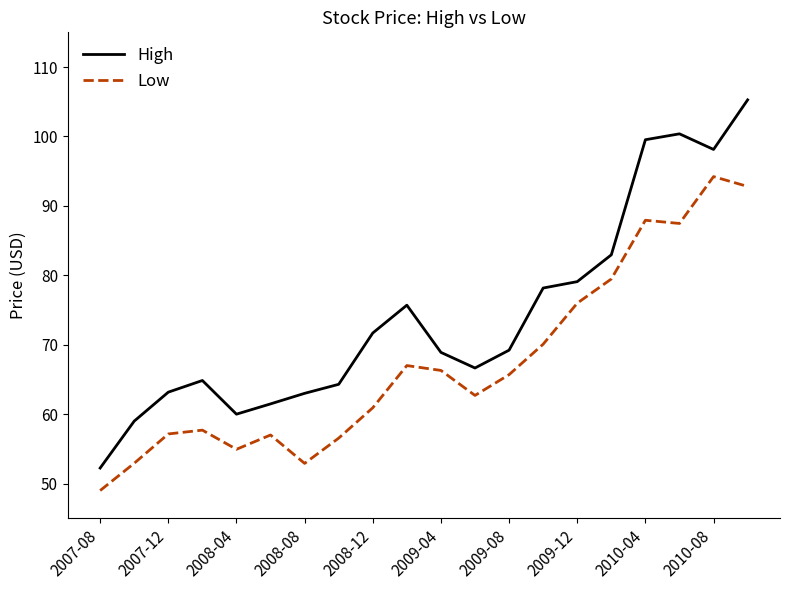

Which series has the largest range (max minus min)?

High